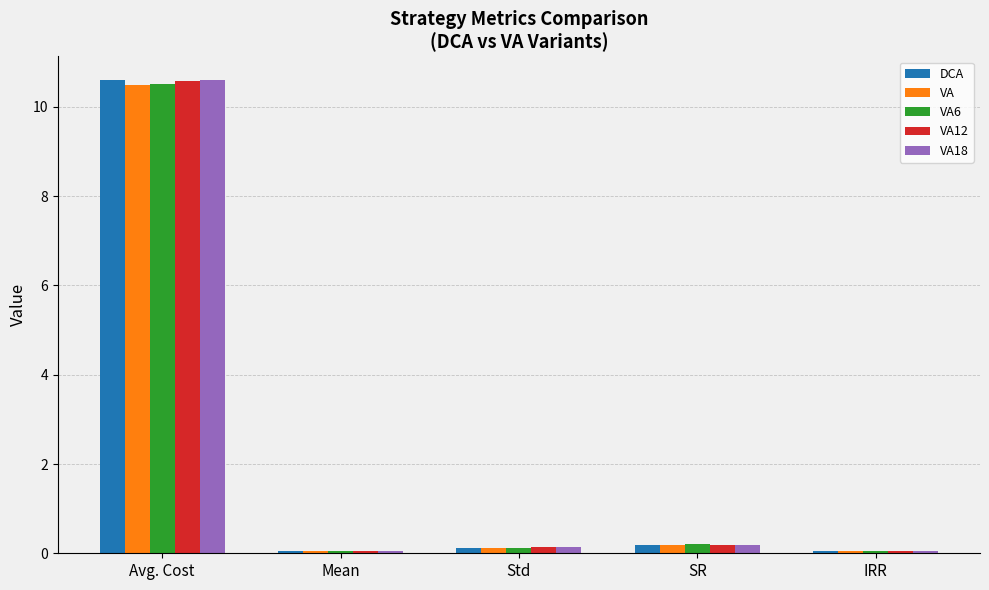

Which series has the widest spread of values?

DCA